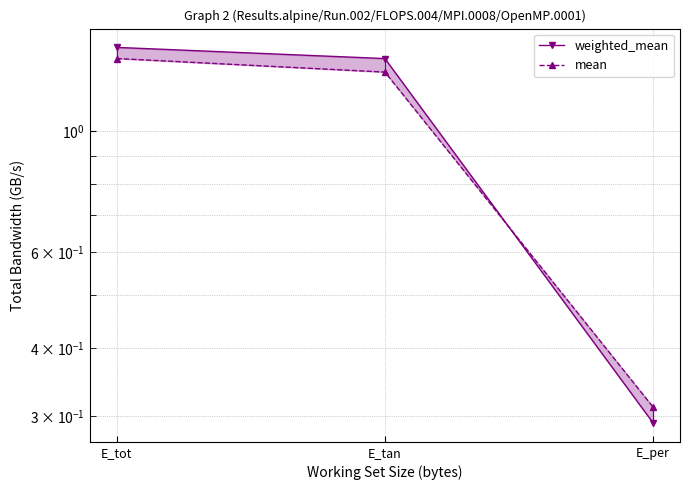

Which category has the highest value in the mean series?

E_tot